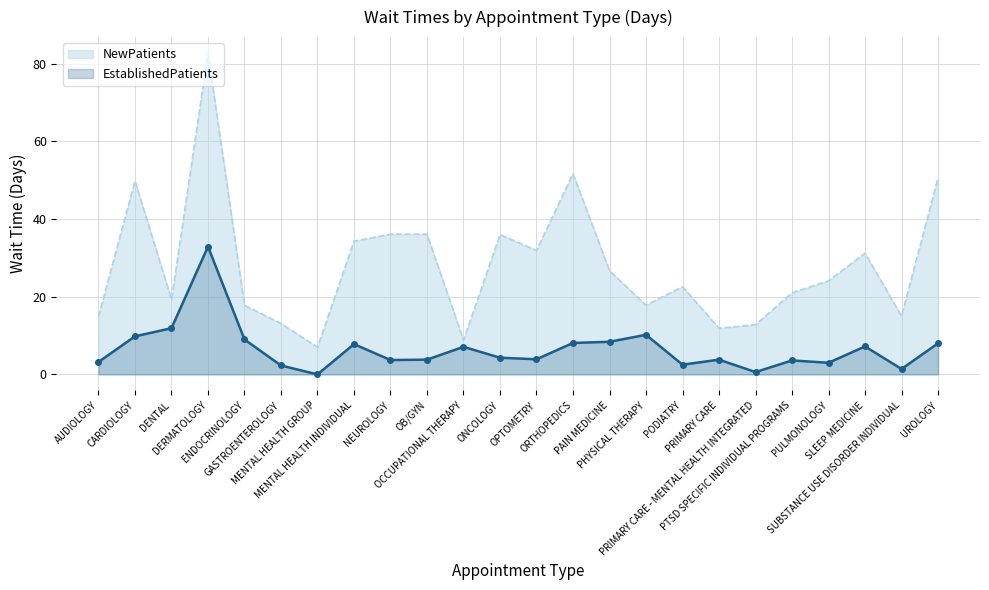

True or false: NewPatients and EstablishedPatients intersect in this chart.

False